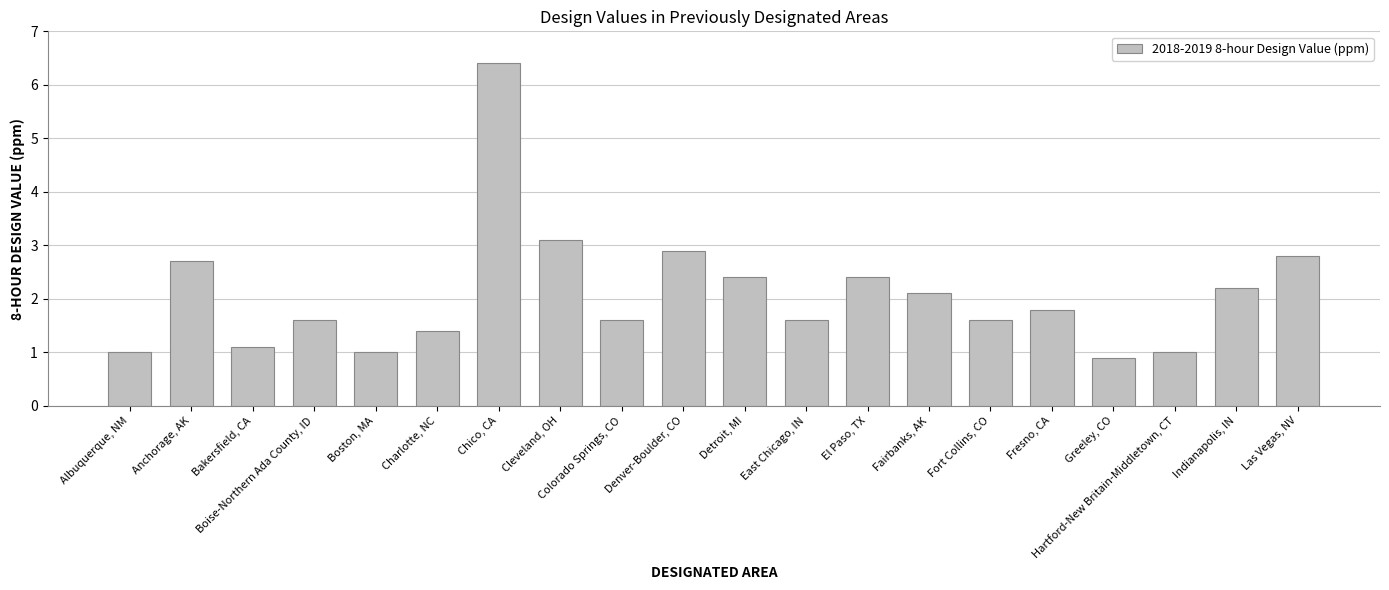

What is the change in value from Colorado Springs, CO to El Paso, TX?

+0.8